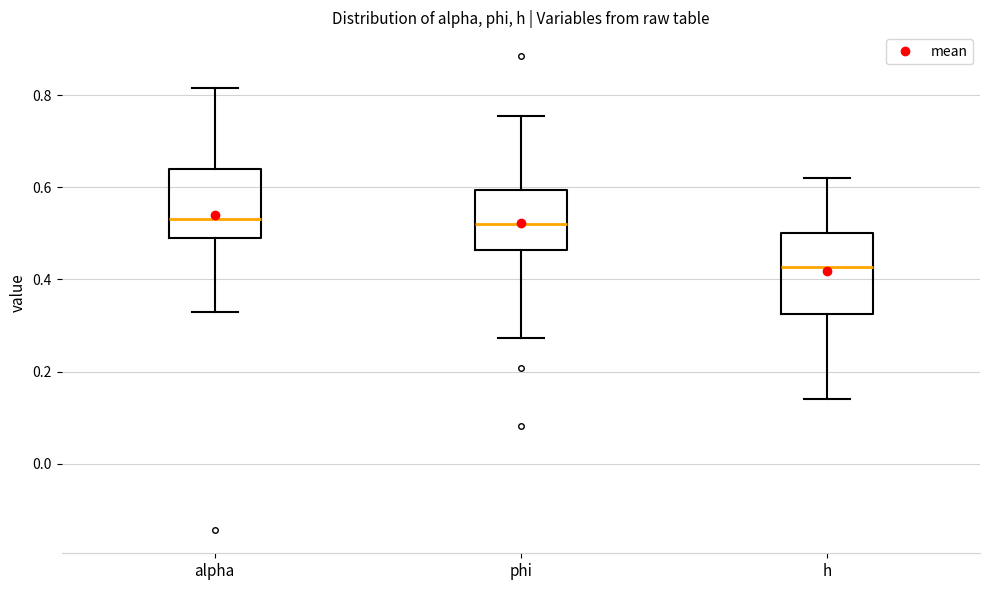

Where does the median line of the box for phi sit on the y-axis? The values are not printed on the chart, so give them approximately, as read against the axis.

0.52